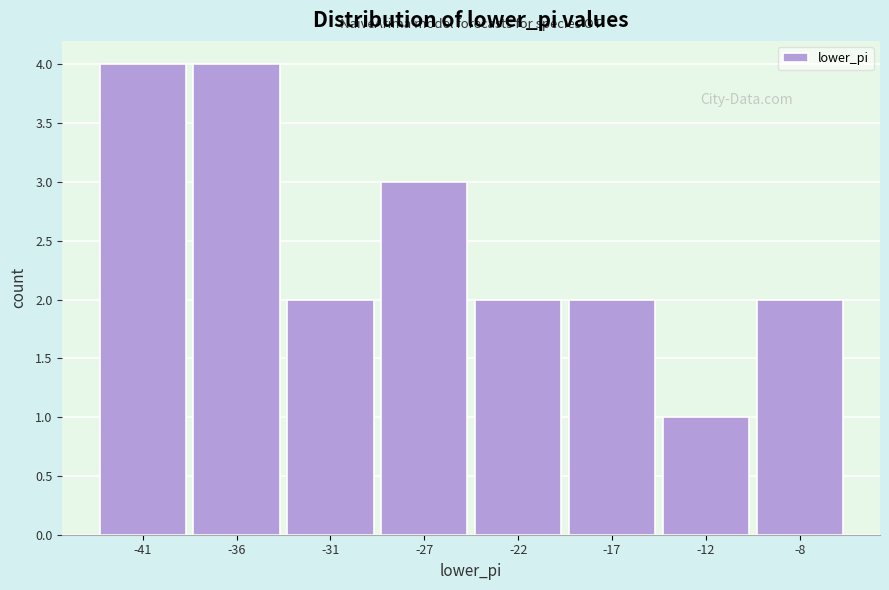

Reading left to right, transcribe all the data shown in this chart.

-41=4	-36=4	-31=2	-27=3	-22=2	-17=2	-12=1	-8=2